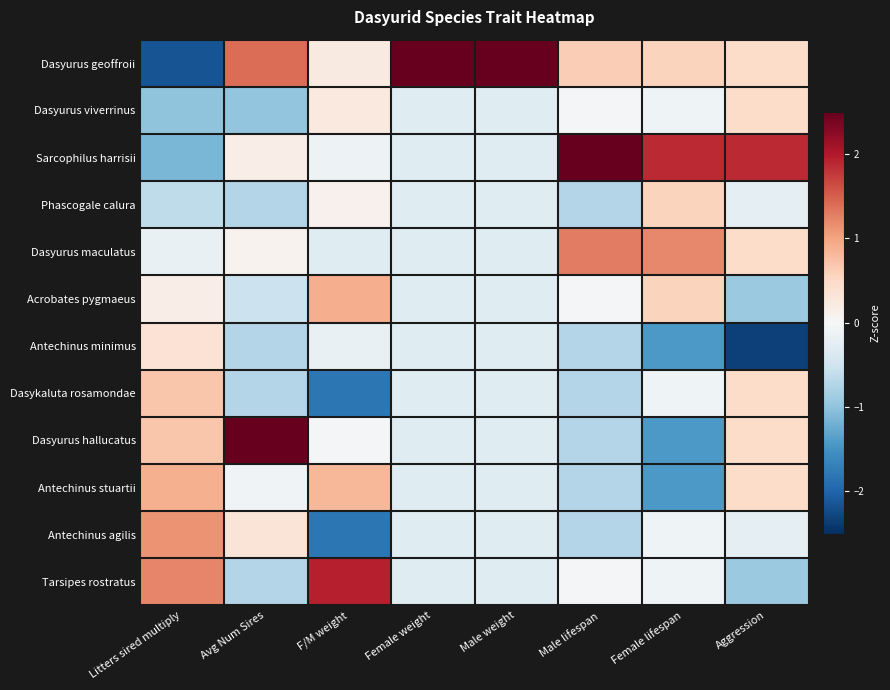

What is the greatest value displayed?

3.3